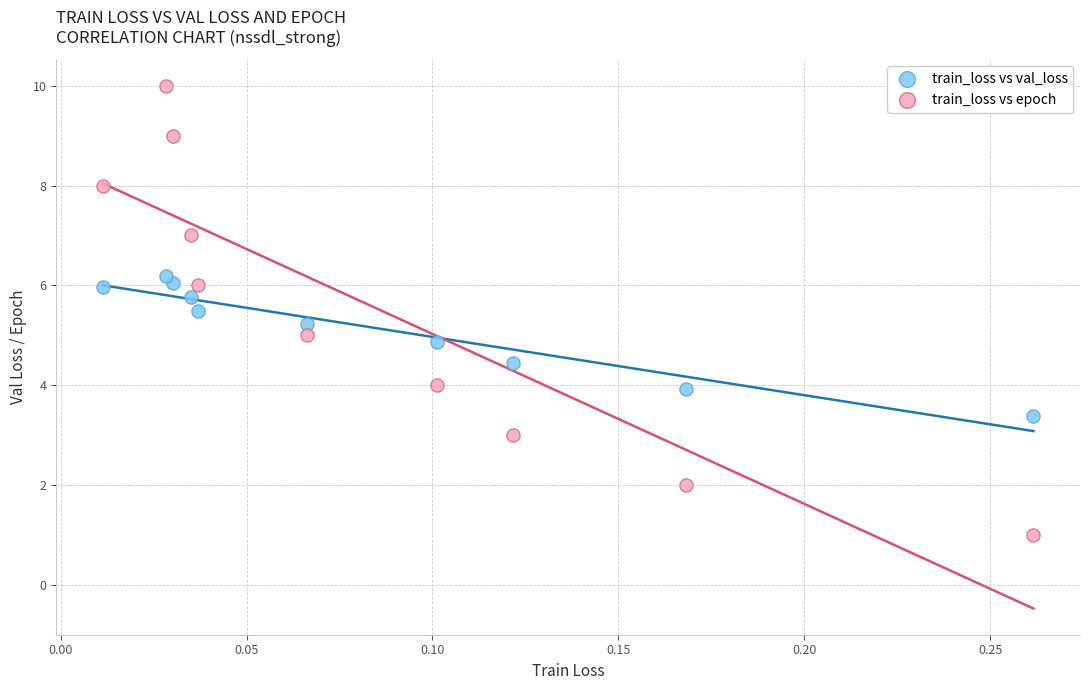

Which series contains the lowest Y value?

train_loss vs epoch